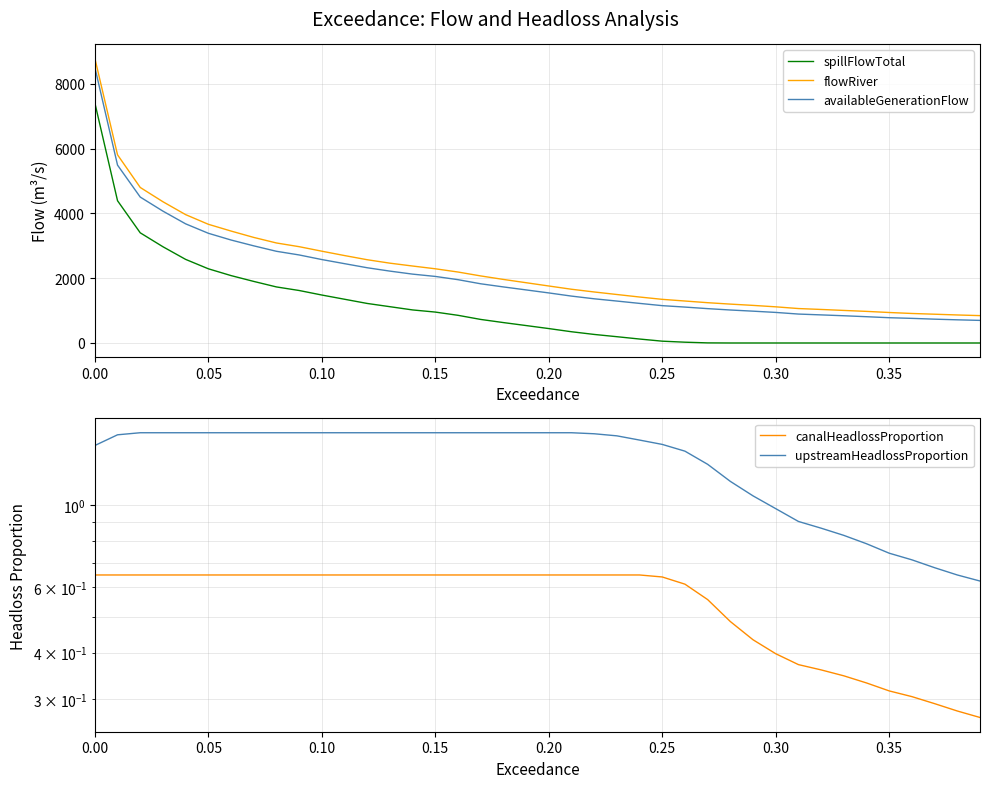

True or false: flowRiver and spillFlowTotal cross at least once.

False